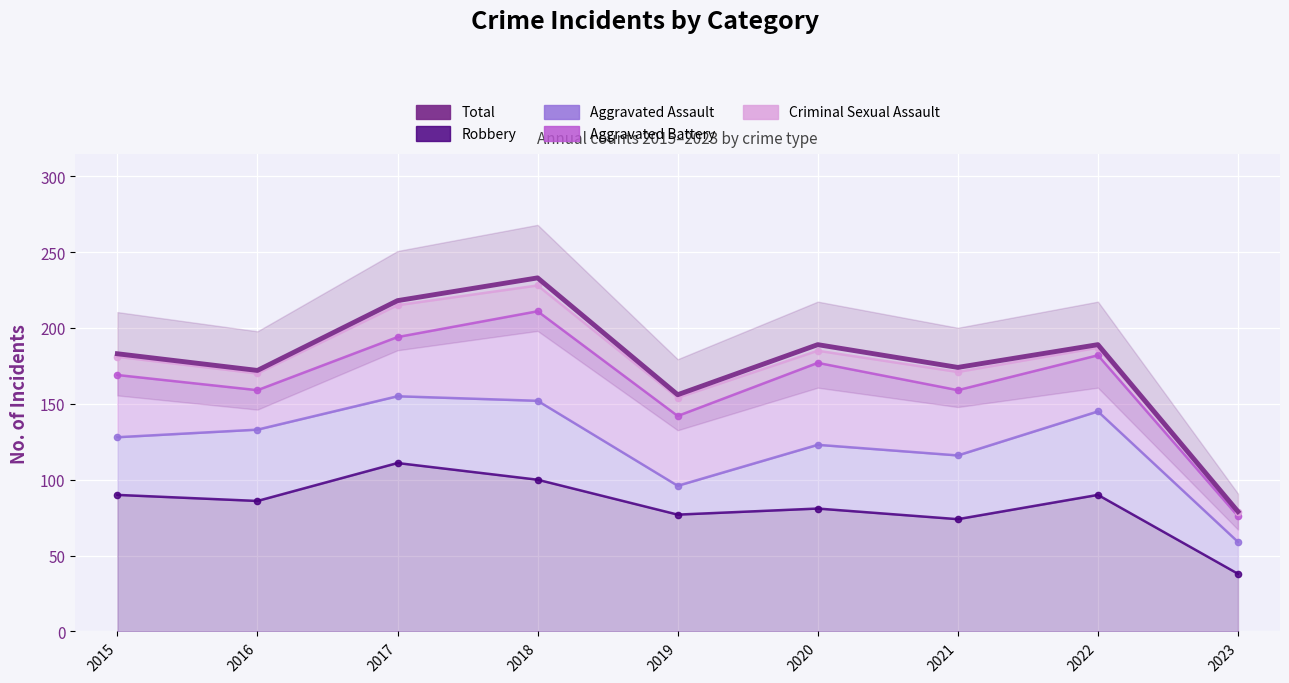

What is the sum of all Robbery values?

747